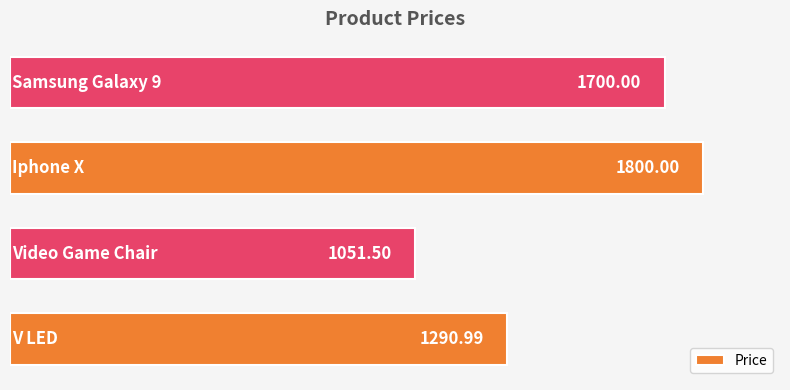

What is the average value?

1460.6